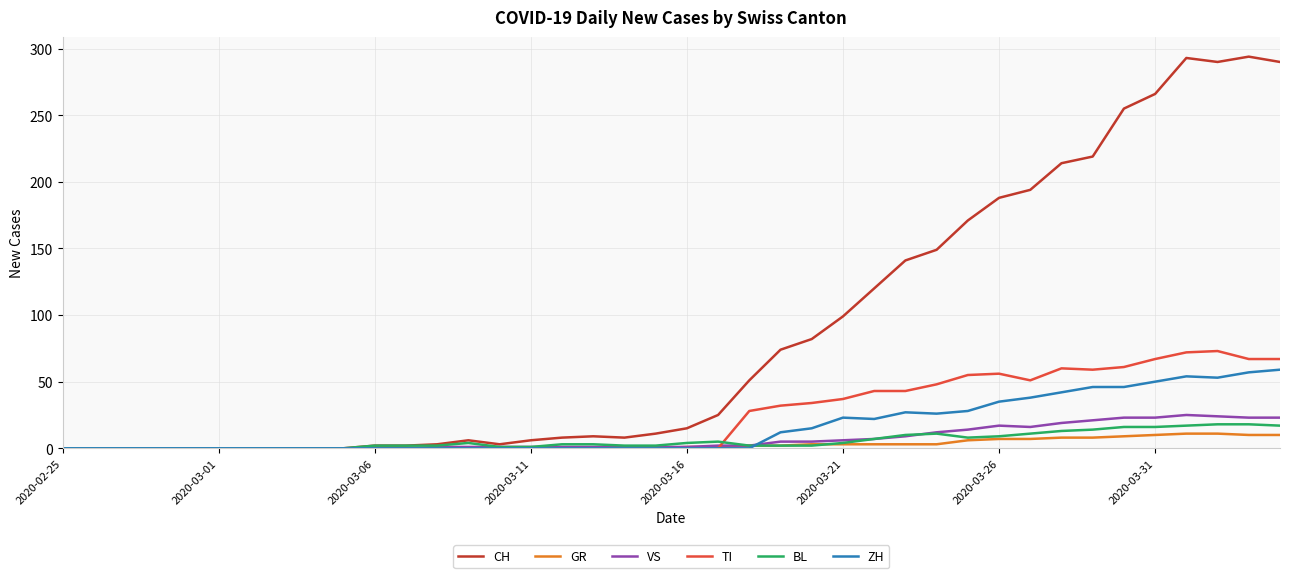

What is the maximum value for TI?

73